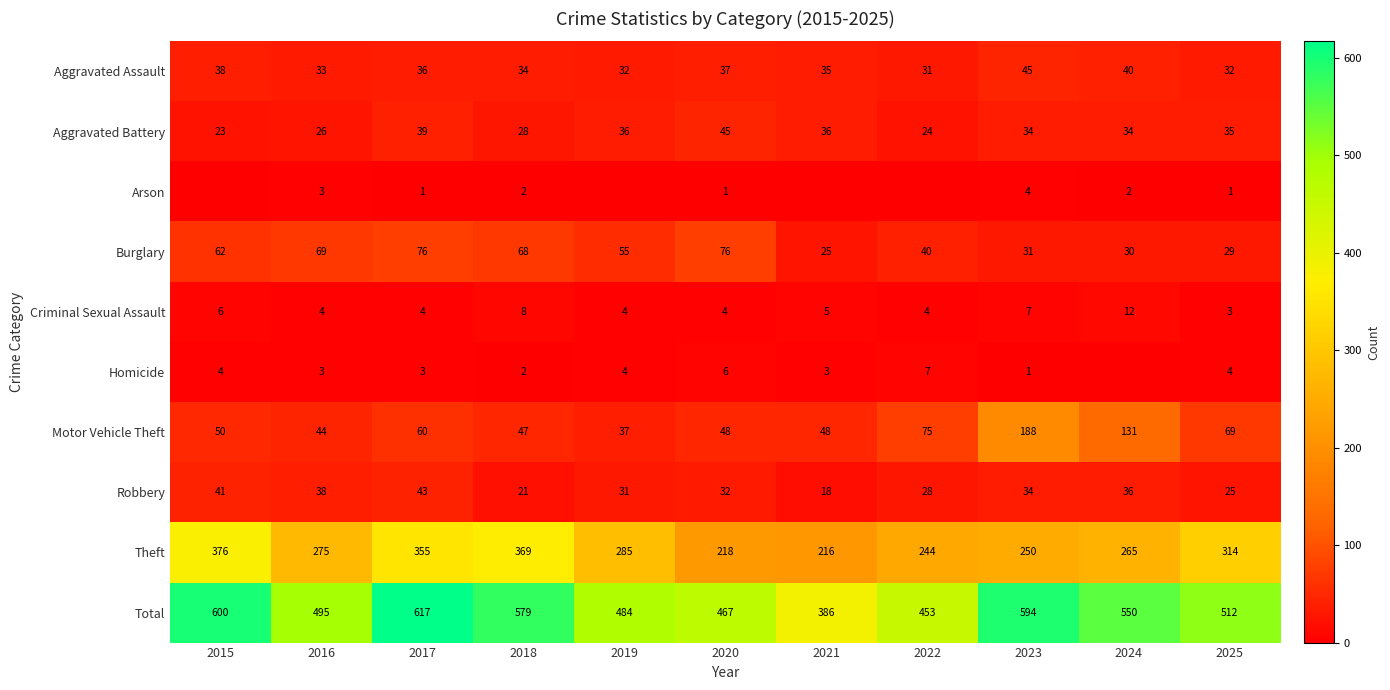

How many series are shown in this chart?

10